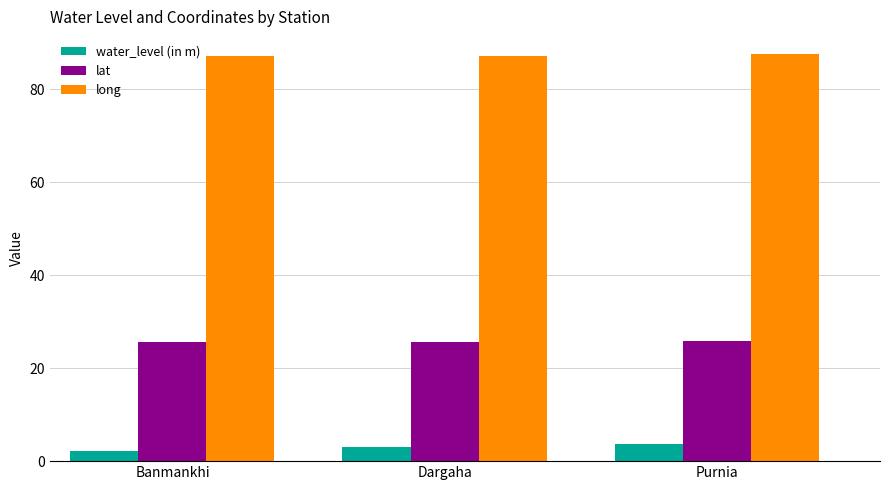

At Purnia, list the series in order from smallest to largest.

water_level (in m), lat, long